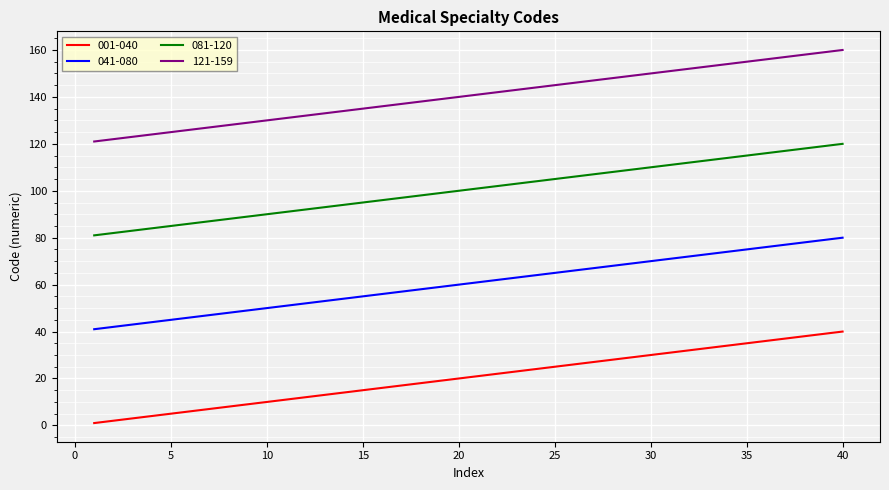

True or false: 081-120 and 121-159 intersect in this chart.

False